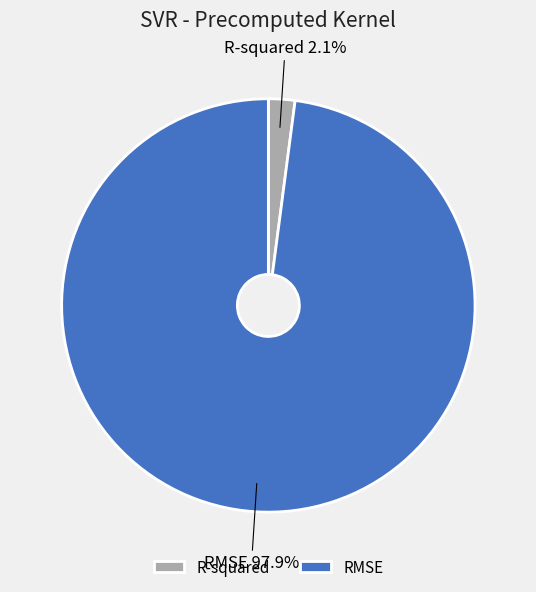

Rank the categories by value from highest to lowest.

RMSE, R-squared